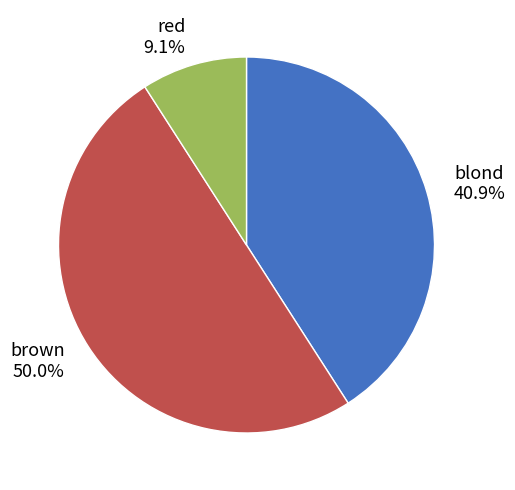

Does blond account for over 50% of the chart?

No